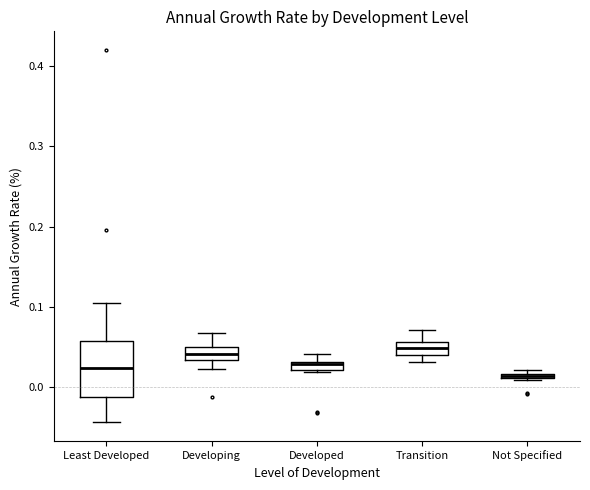

Which box is the tallest, from its lower edge to its upper edge?

Least Developed